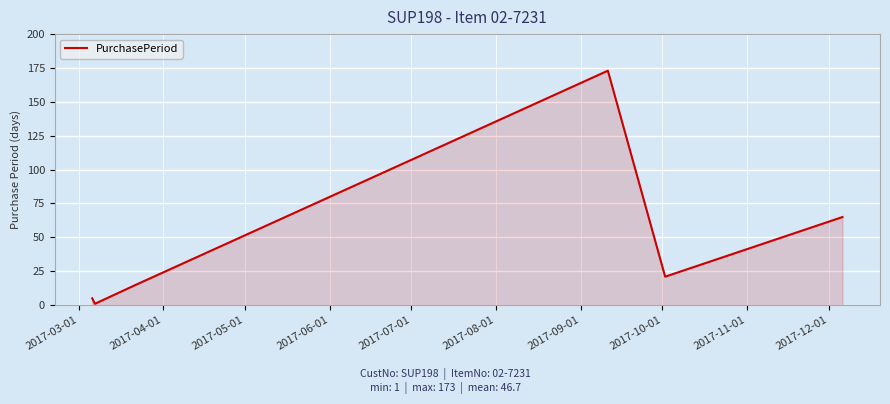

What is the greatest value displayed?

173